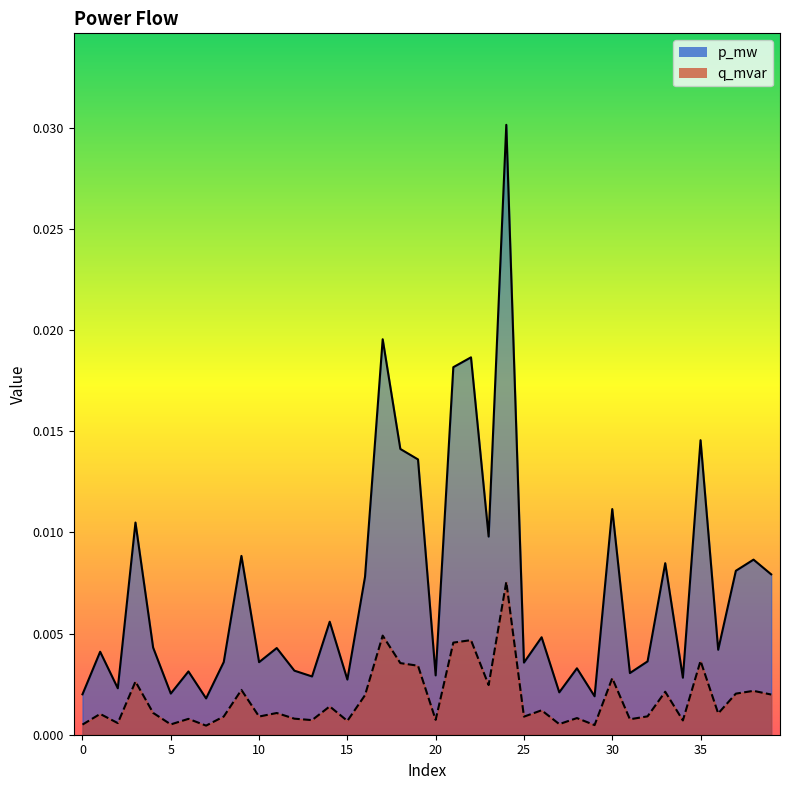

How many categories are shown in the chart?

40